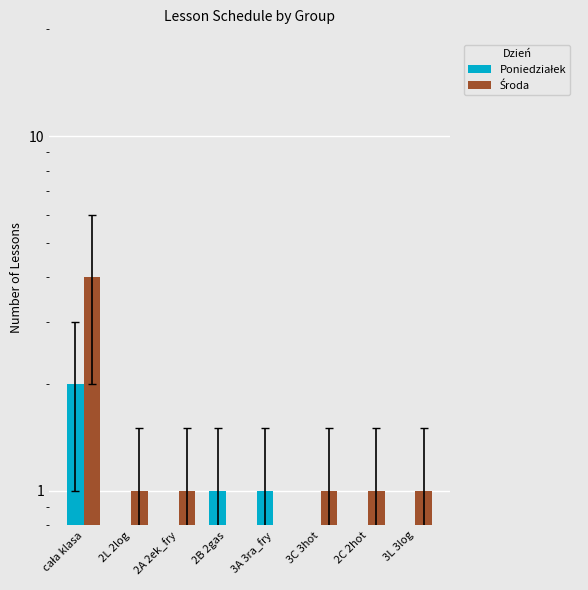

Reading right to left, list all the values displayed in this chart.

Poniedziałek: 0	0	0	1	1	0	0	2
Środa: 1	1	1	0	0	1	1	4